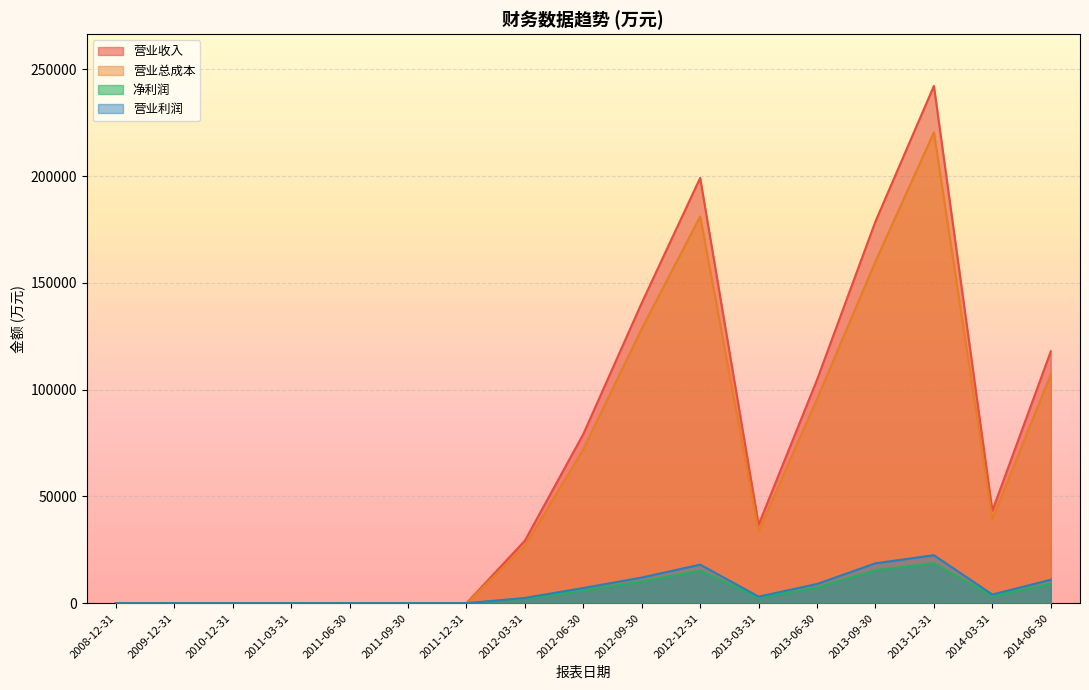

Reading left to right, what are all the values shown in this chart?

营业收入: 2008-12-31=0.0	2009-12-31=0.0	2010-12-31=0.0	2011-03-31=0.0	2011-06-30=0.0	2011-09-30=0.0	2011-12-31=0.0	2012-03-31=29313.0	2012-06-30=79243.5	2012-09-30=140666.0	2012-12-31=199214.2	2013-03-31=36780.8	2013-06-30=104708.3	2013-09-30=178842.0	2013-12-31=242300.3	2014-03-31=43349.7	2014-06-30=117952.7
营业总成本: 2008-12-31=0.0	2009-12-31=0.0	2010-12-31=0.0	2011-03-31=0.0	2011-06-30=0.0	2011-09-30=0.0	2011-12-31=0.0	2012-03-31=26820.7	2012-06-30=72100.7	2012-09-30=128617.7	2012-12-31=181117.4	2013-03-31=33681.7	2013-06-30=95671.2	2013-09-30=160124.2	2013-12-31=220560.7	2014-03-31=39445.6	2014-06-30=107131.6
净利润: 2008-12-31=0.0	2009-12-31=0.0	2010-12-31=0.0	2011-03-31=0.0	2011-06-30=0.0	2011-09-30=0.0	2011-12-31=0.0	2012-03-31=2126.0	2012-06-30=5943.0	2012-09-30=10232.3	2012-12-31=15352.1	2013-03-31=2617.3	2013-06-30=7369.8	2013-09-30=15508.7	2013-12-31=18752.2	2014-03-31=3309.1	2014-06-30=9140.5
营业利润: 2008-12-31=0.0	2009-12-31=0.0	2010-12-31=0.0	2011-03-31=0.0	2011-06-30=0.0	2011-09-30=0.0	2011-12-31=0.0	2012-03-31=2492.3	2012-06-30=7142.8	2012-09-30=12048.2	2012-12-31=18096.8	2013-03-31=3099.0	2013-06-30=9037.0	2013-09-30=18717.8	2013-12-31=22511.1	2014-03-31=4092.9	2014-06-30=11022.9